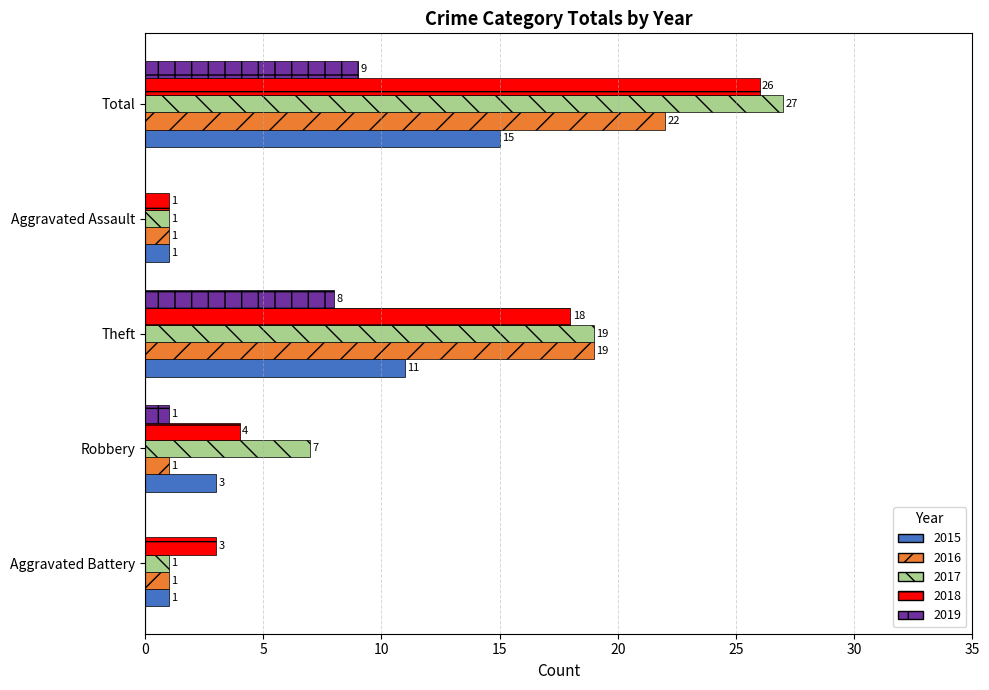

Is the value of 2016 at Total greater than the value of 2019 at Aggravated Battery?

Yes